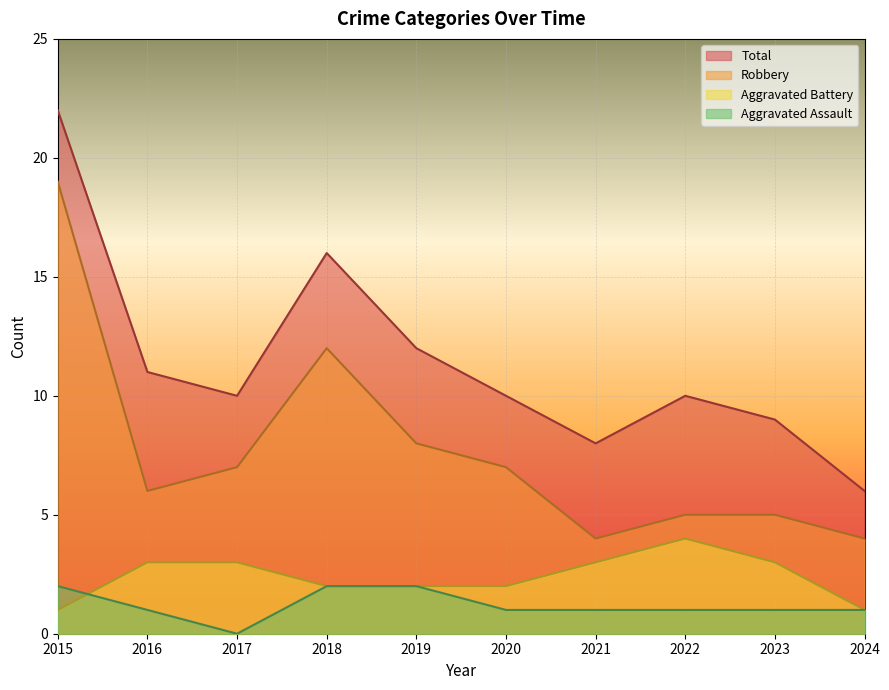

What value does the Robbery series have at 2020?

7